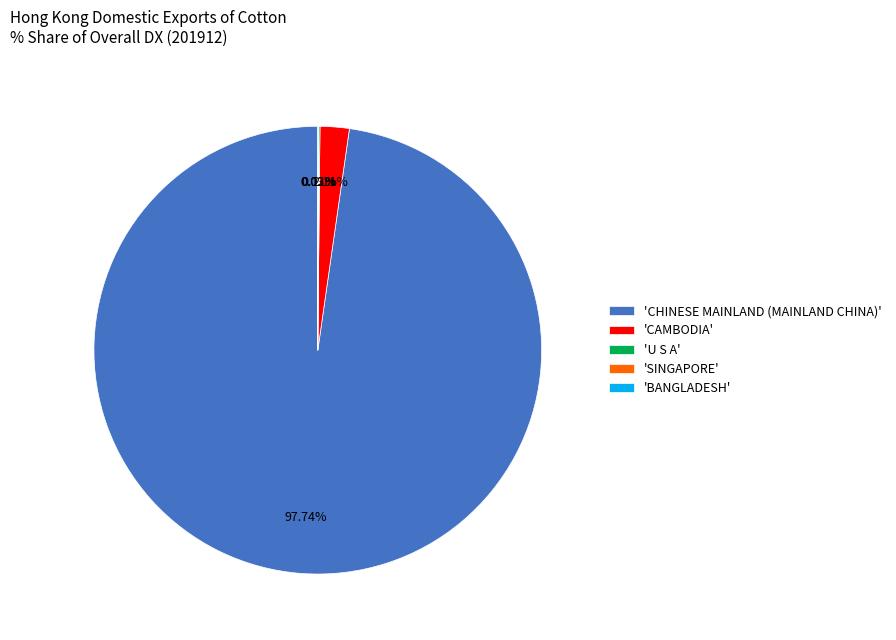

Does 'CHINESE MAINLAND (MAINLAND CHINA)' represent more than half of the total?

Yes